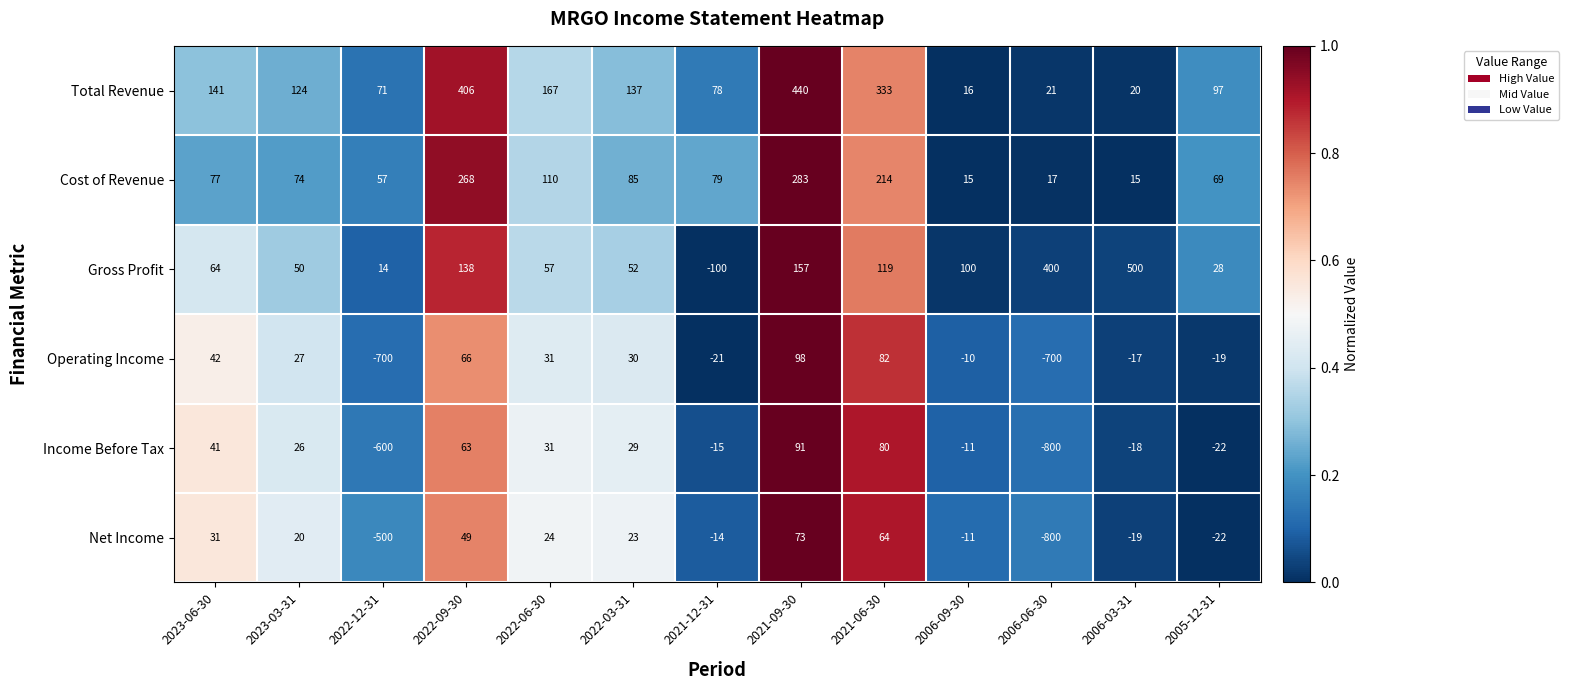

At which category is the sum across all series the highest?

2021-09-30